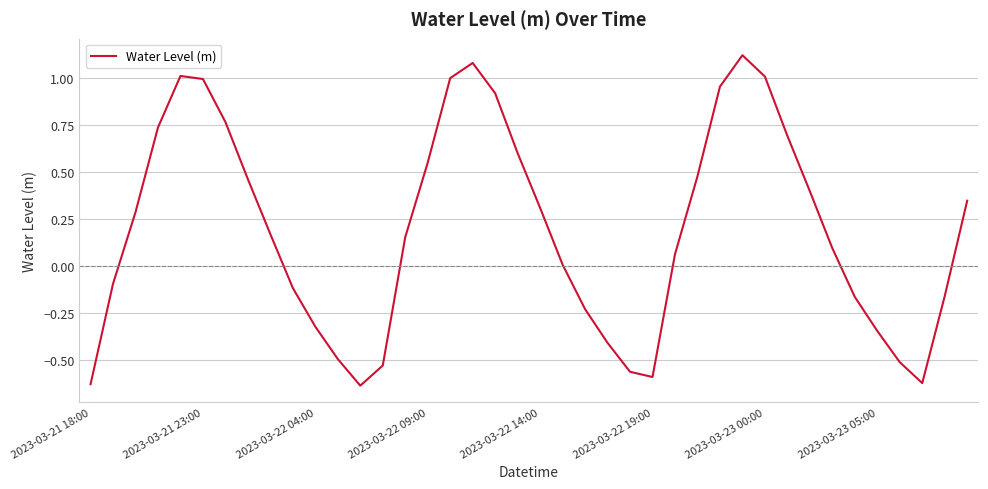

What is the difference between the maximum and minimum values?

1.8